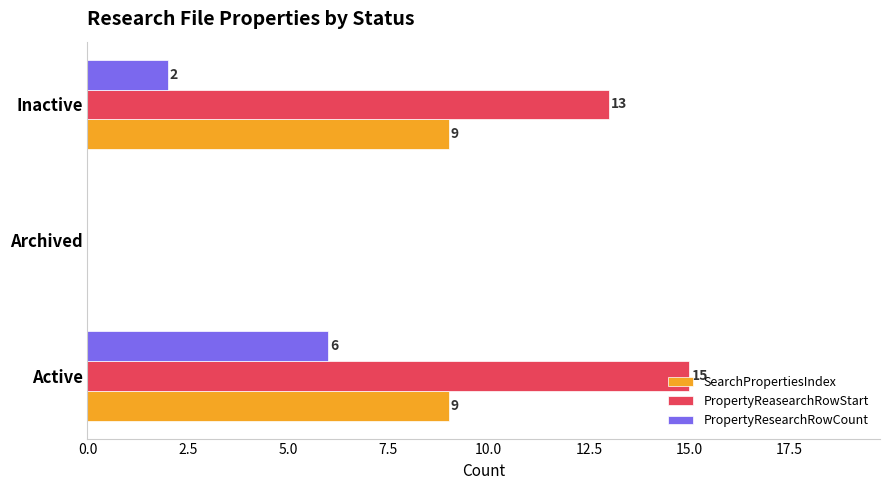

Is the value of PropertyResearchRowCount at Active greater than the value of PropertyReasearchRowStart at Archived?

Yes